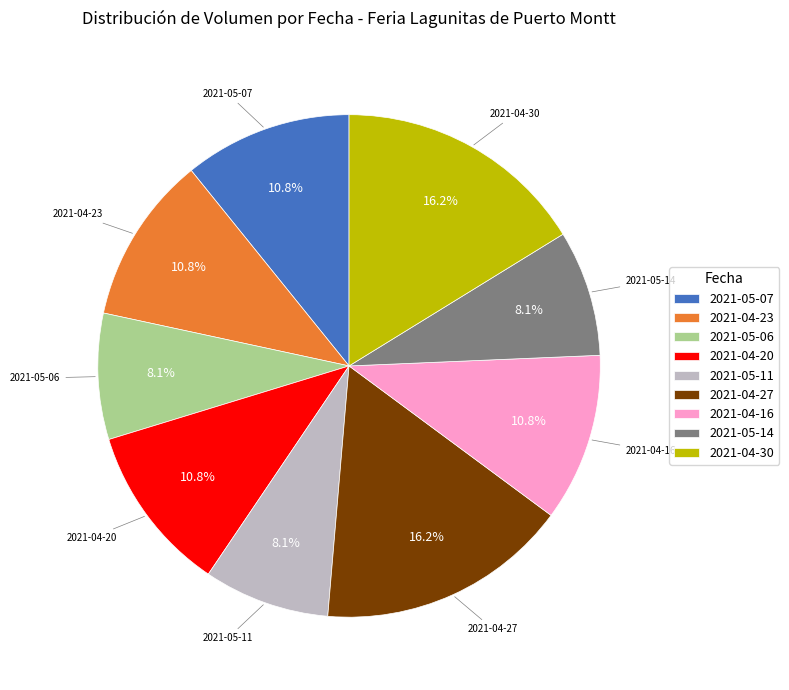

Do 2021-04-20 and 2021-04-16 together represent more than half of the pie?

No